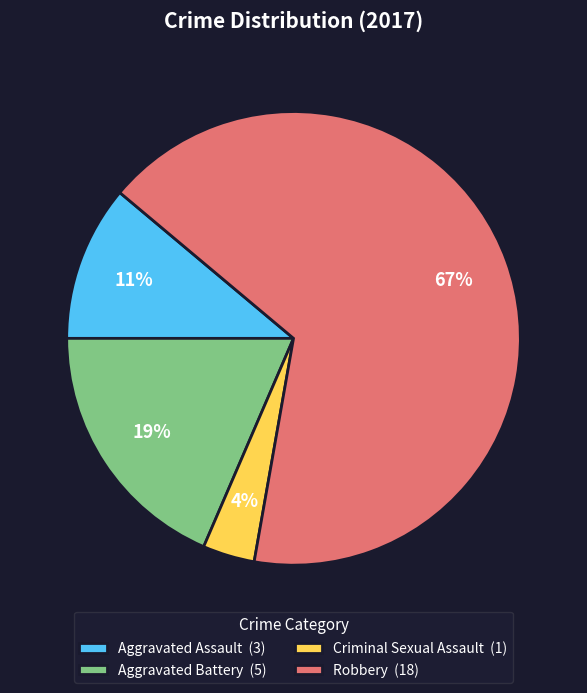

Is it true that Robbery is 79% of the pie?

False